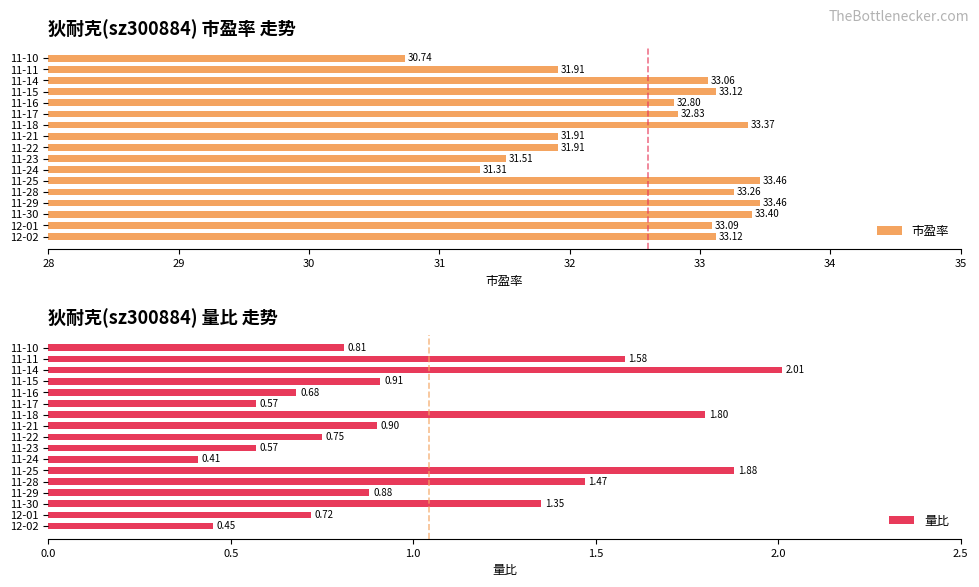

How many series are shown in this chart?

2